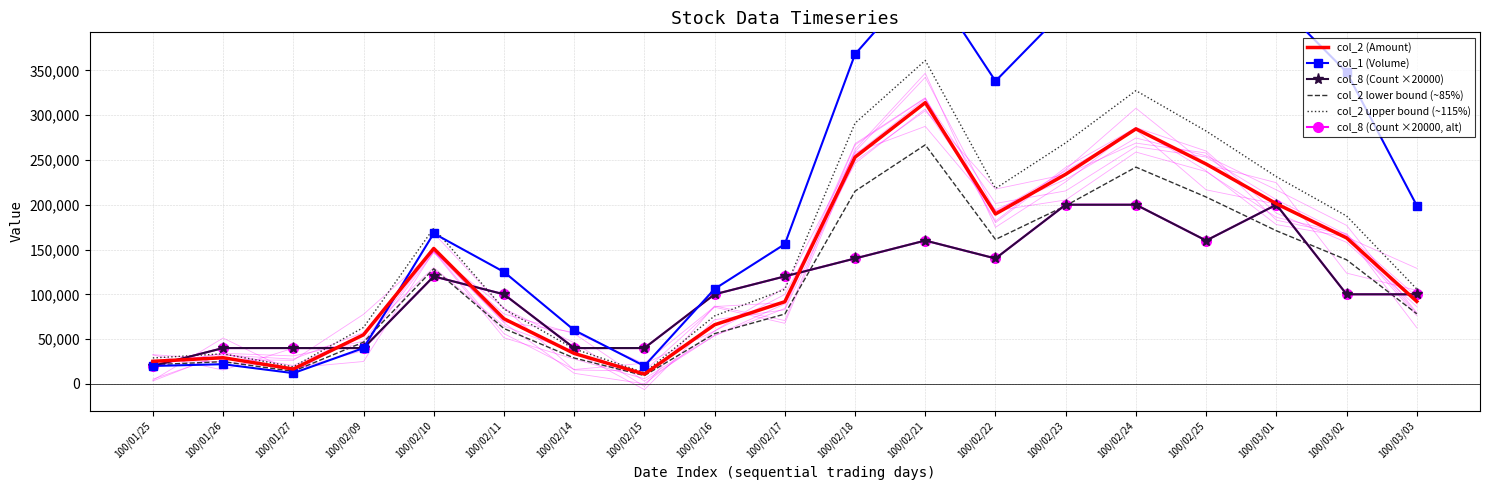

What is the total value across all series at 100/01/27?

141740.0